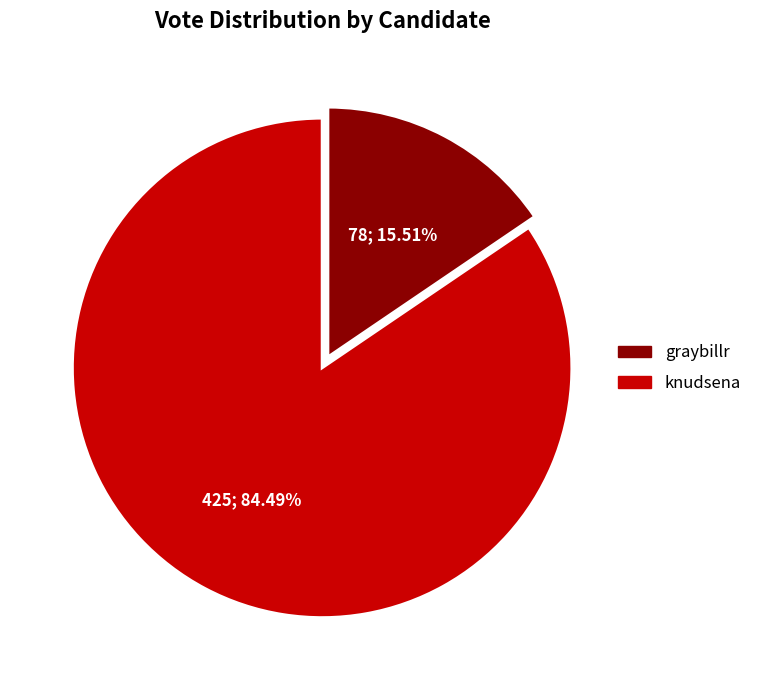

What is the ratio of the value at graybillr to the value at knudsena?

0.2